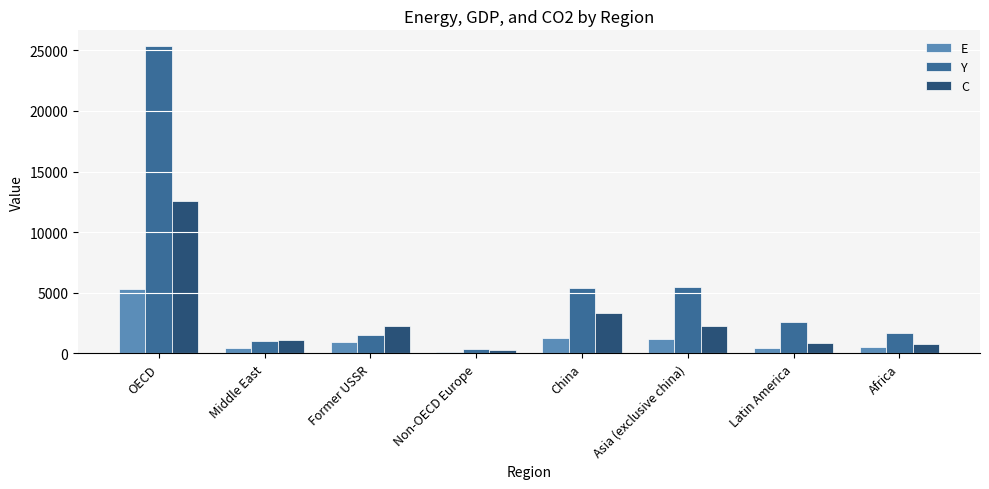

What is the difference between the maximum and minimum values in the E series?

5246